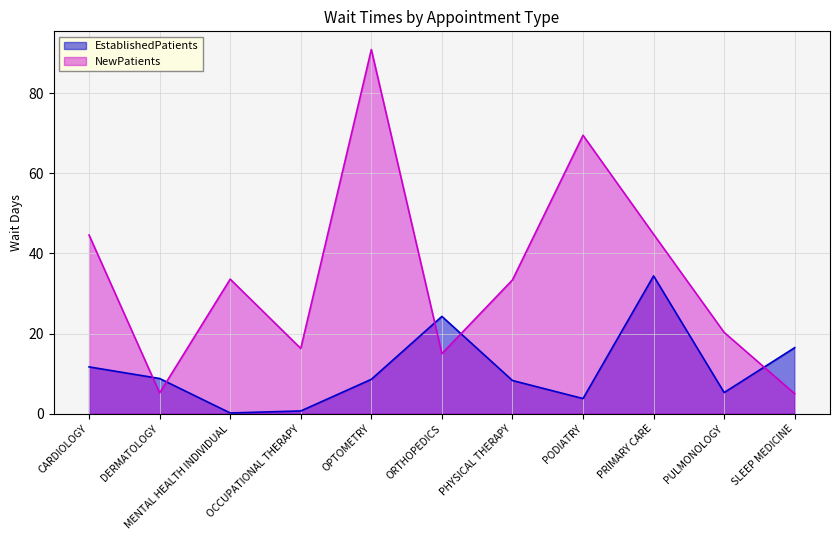

List the series in order of their peak value, highest first.

NewPatients, EstablishedPatients